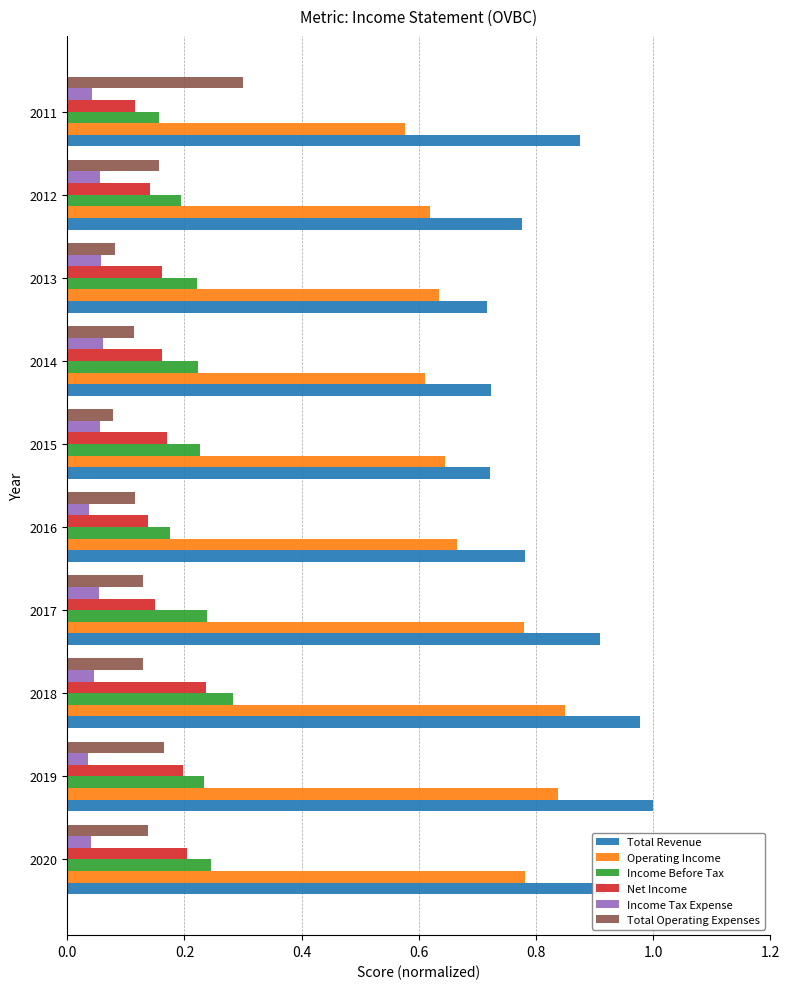

Between 2018 and 2014, which series saw the biggest shift?

Total Revenue